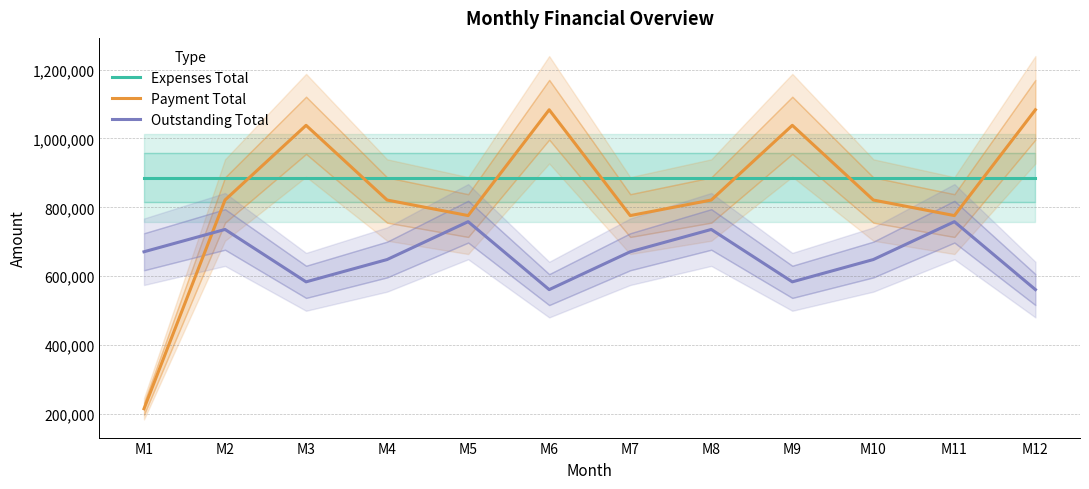

Rank the categories by Outstanding Total value from lowest to highest.

M6, M12, M3, M9, M4, M10, M1, M7, M2, M8, M5, M11